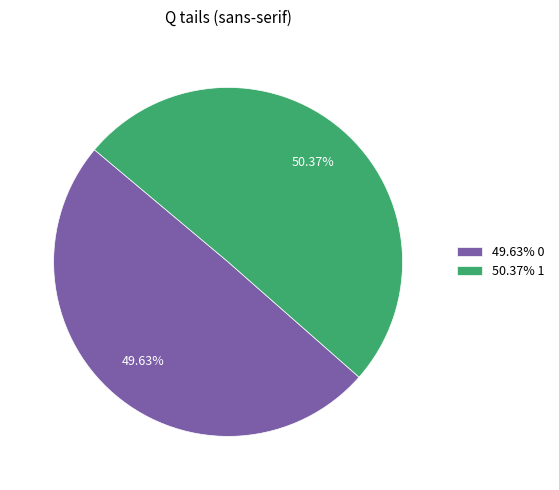

Which category has the biggest portion of the pie?

50.37% 1